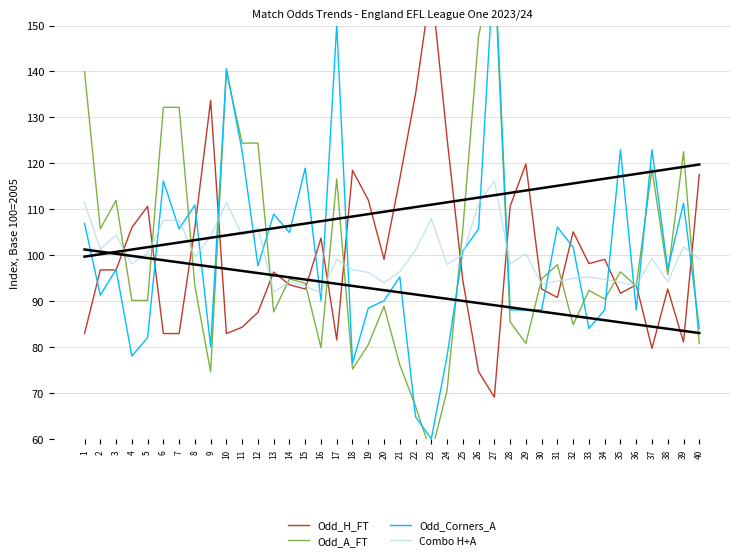

At which label does Odd_Corners_A first exceed 96?

1